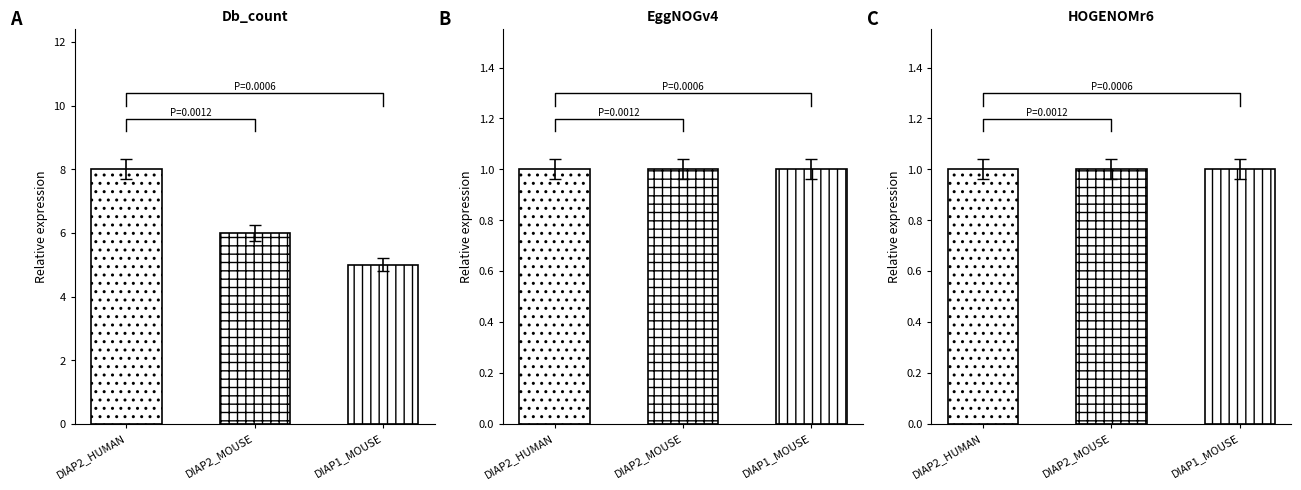

What is the minimum value for HOGENOMr6?

1